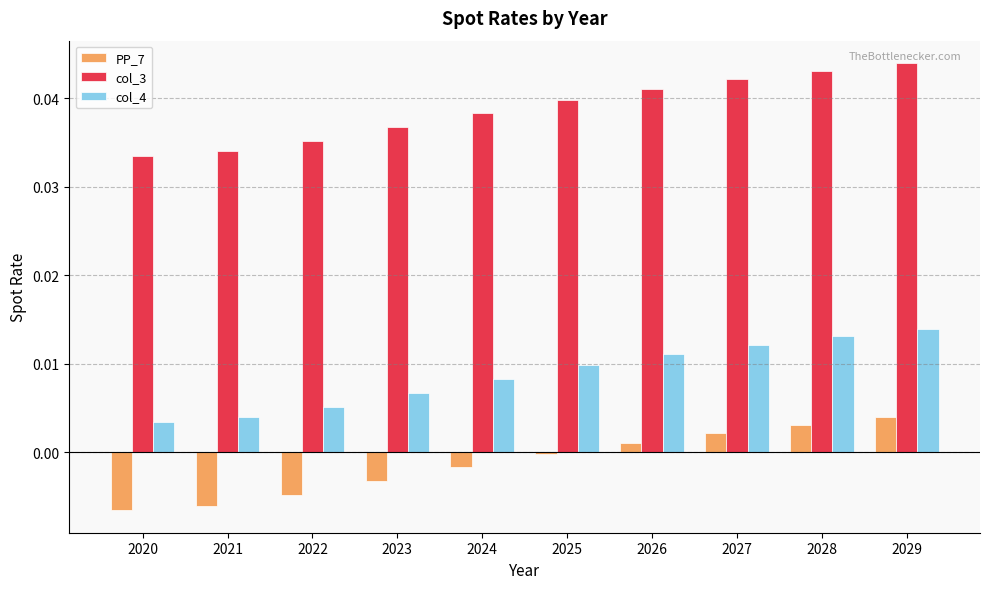

True or false: col_4 has a value of 0.0 at 2025.

True